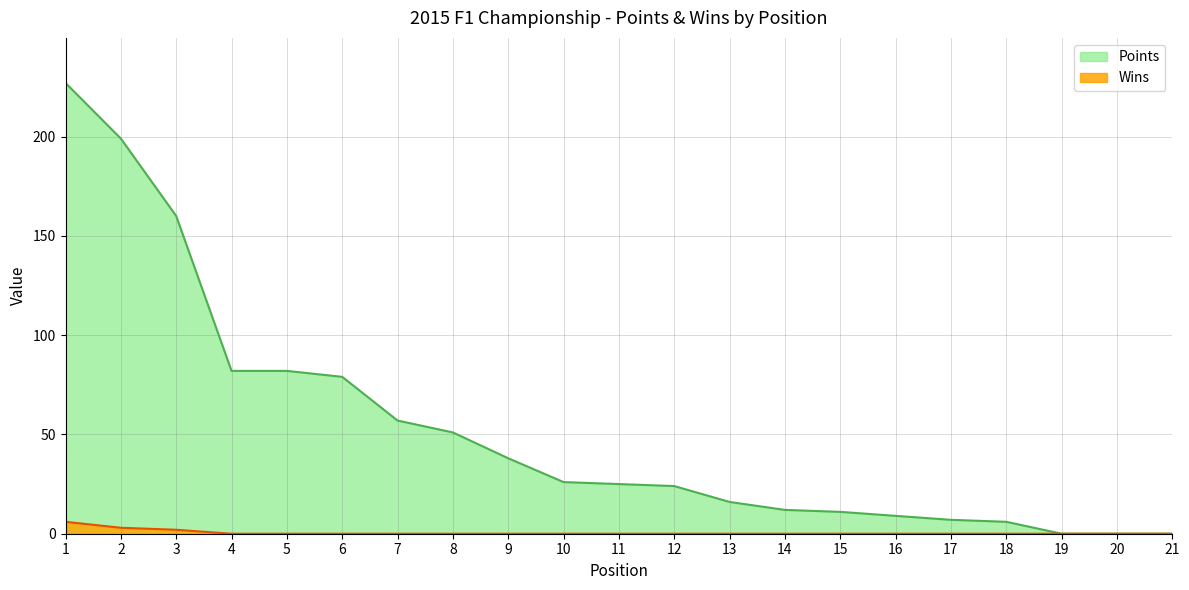

Is it true that Points equals 227 at 1?

True